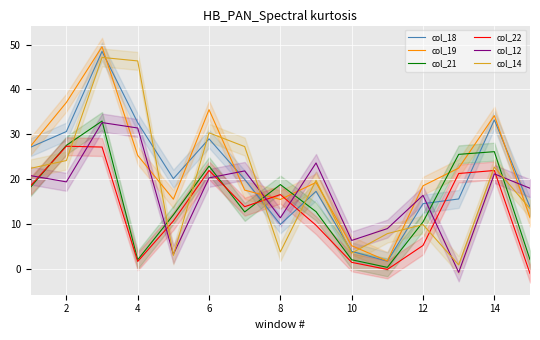

How many values in the col_14 series are below 19?

7